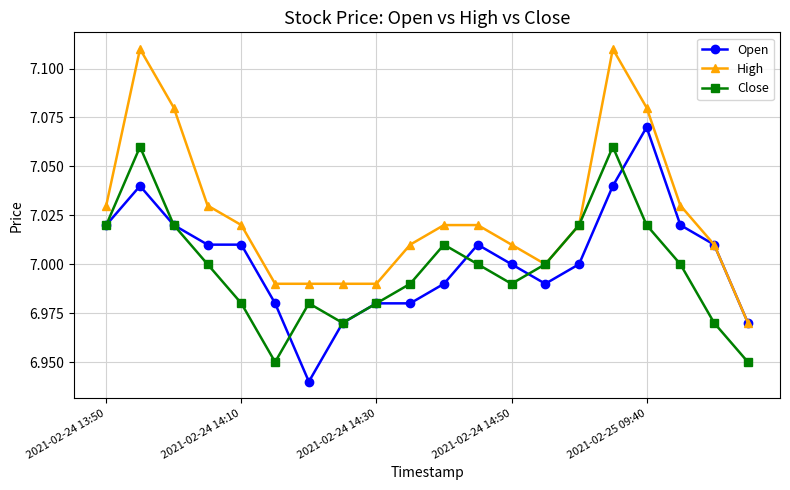

How many interior local peaks does the Close series have?

4